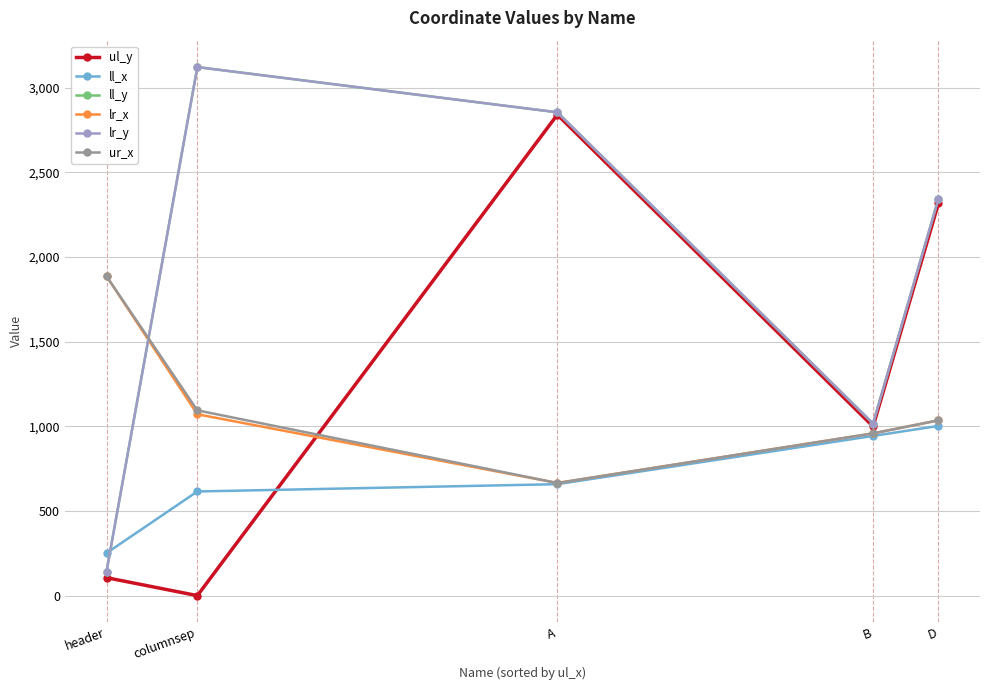

Does the chart have visible grid lines?

Yes